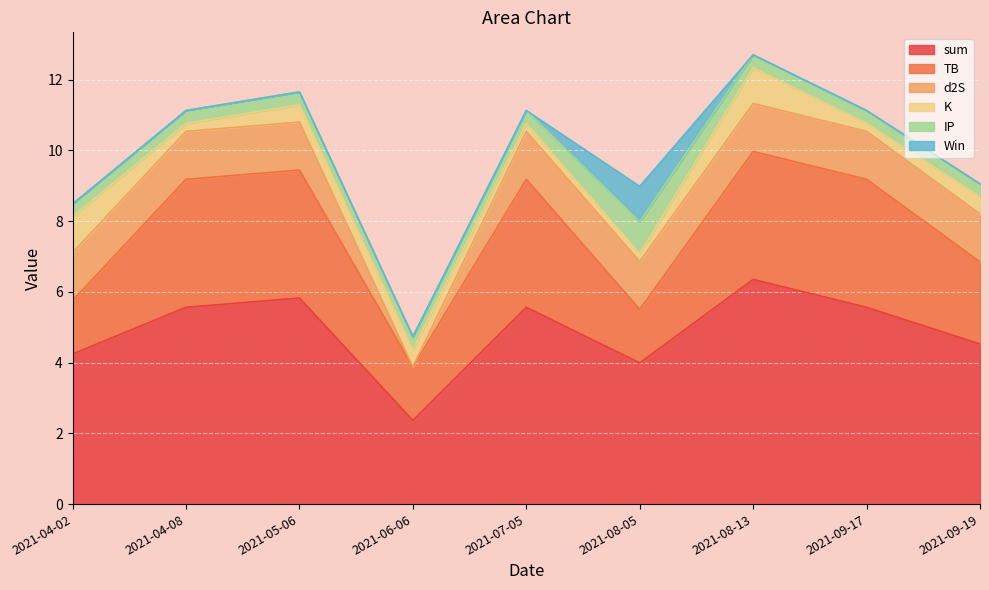

What is the value of the IP point at the 2nd from the left?

0.4